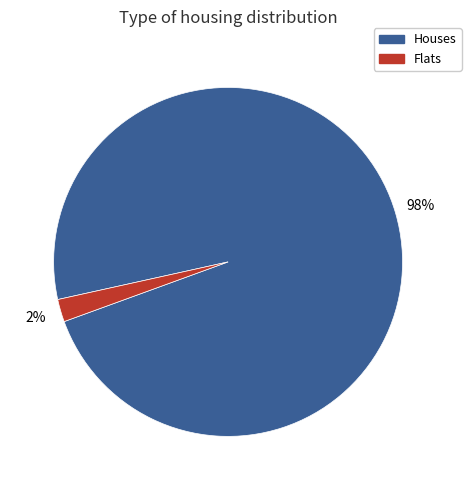

To the nearest percent, what is the difference between the largest and smallest slice percentages?

96%